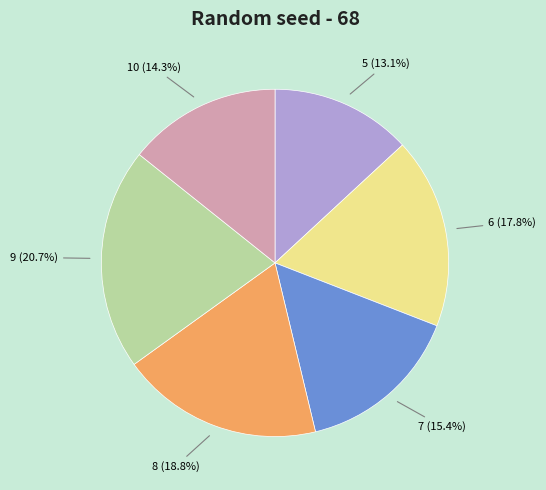

To the nearest percent, what is the average slice percentage?

17%